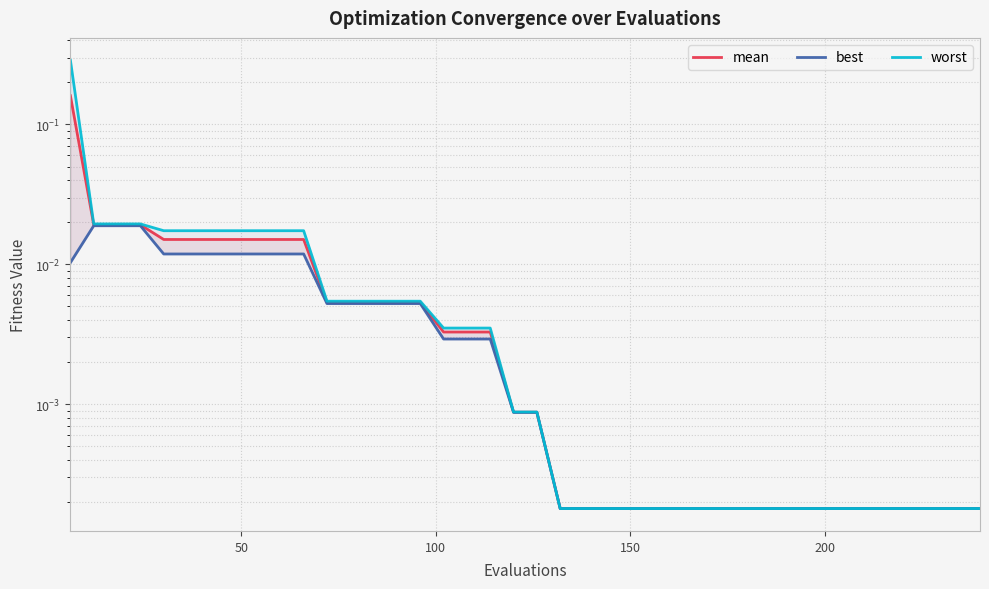

True or false: mean has a value of 0.0 at 29.

False